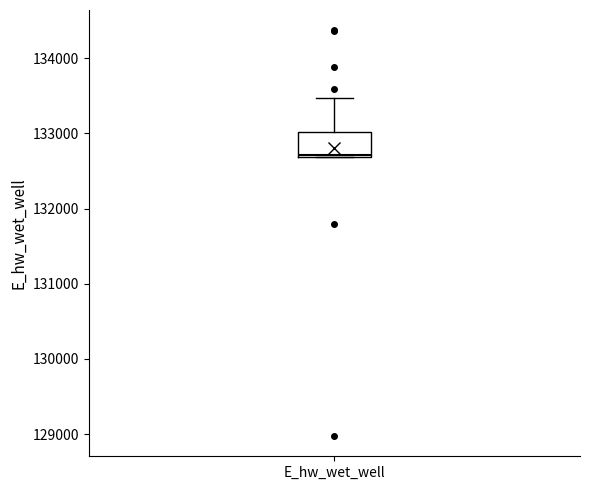

Read this box plot against the y-axis: the position of the median line, the range covered by the box, and the ends of both whiskers. The values are not printed on the chart, so give them approximately, as read against the axis.

median 132700, box 132700 to 133000, whiskers 132700 to 133500